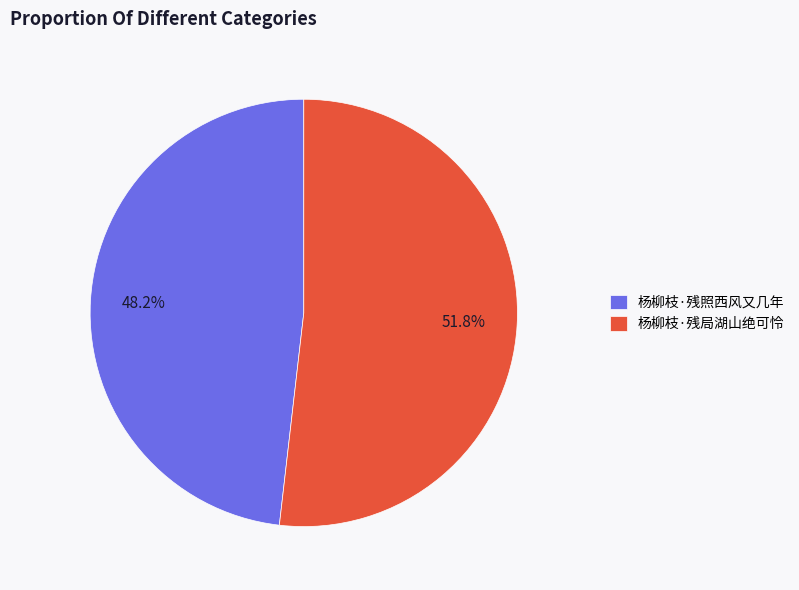

How much of the chart is everything except 杨柳枝·残局湖山绝可怜?

48.2%